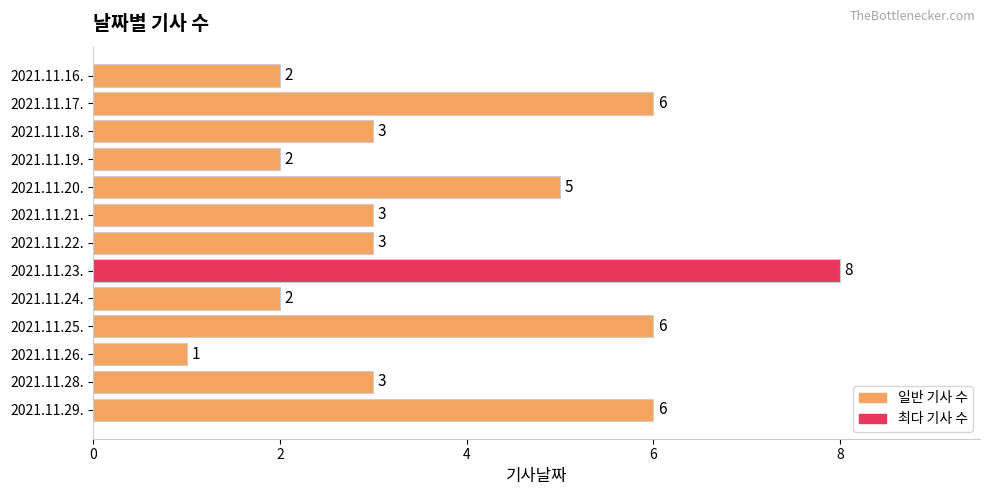

The value at 2021.11.25. is 11. True or false?

False